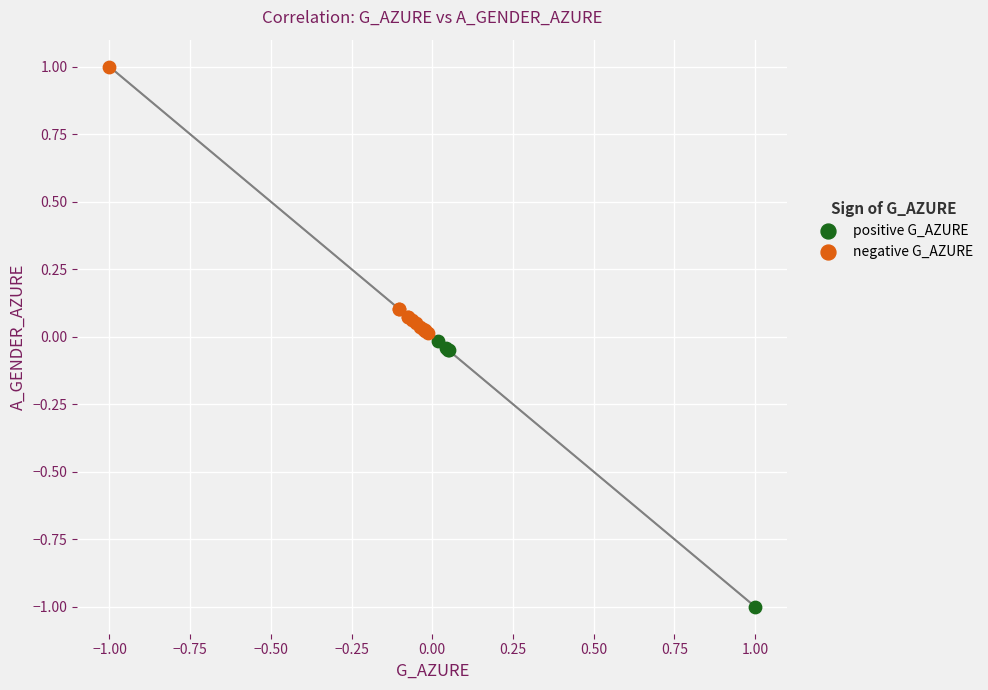

Which series contains the highest Y value?

negative G_AZURE